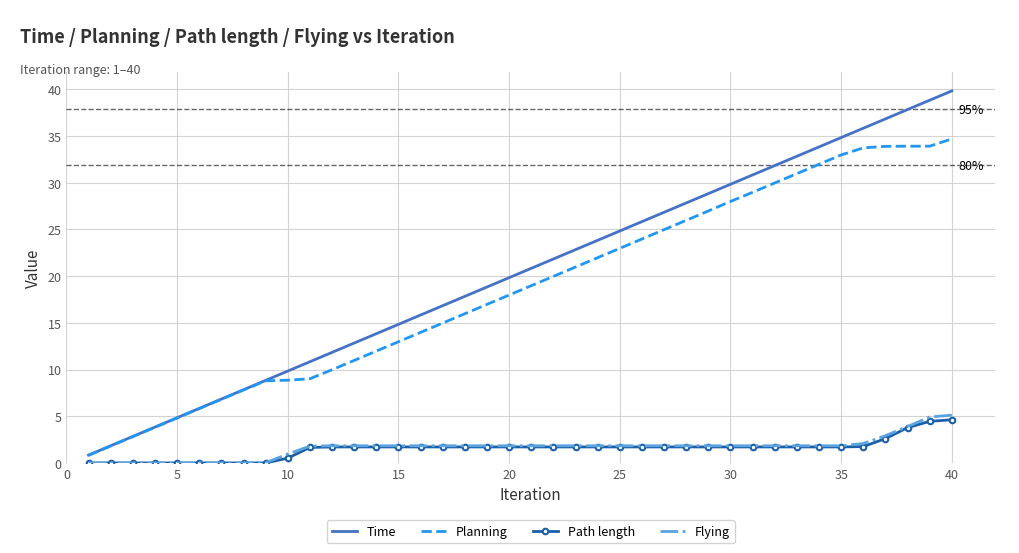

What is the maximum value shown in the chart?

39.8